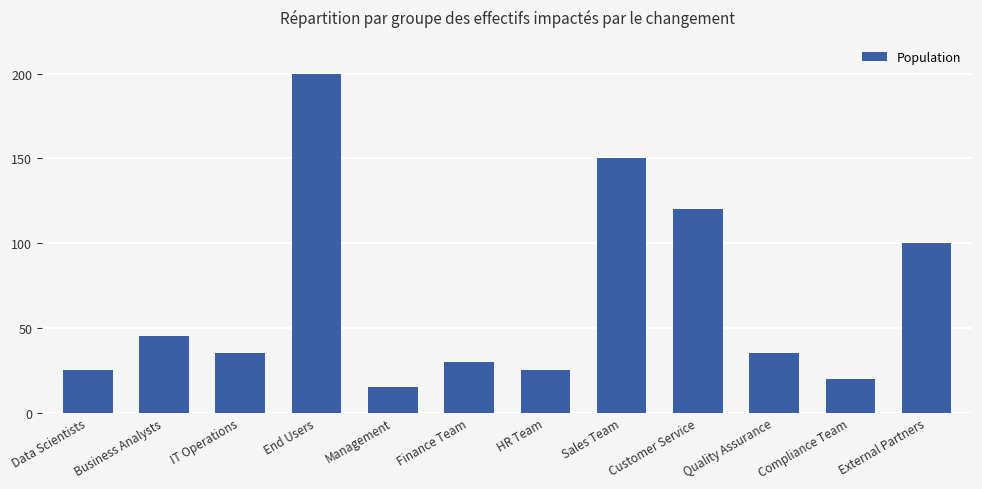

Is it true that the value at Management is 15?

True